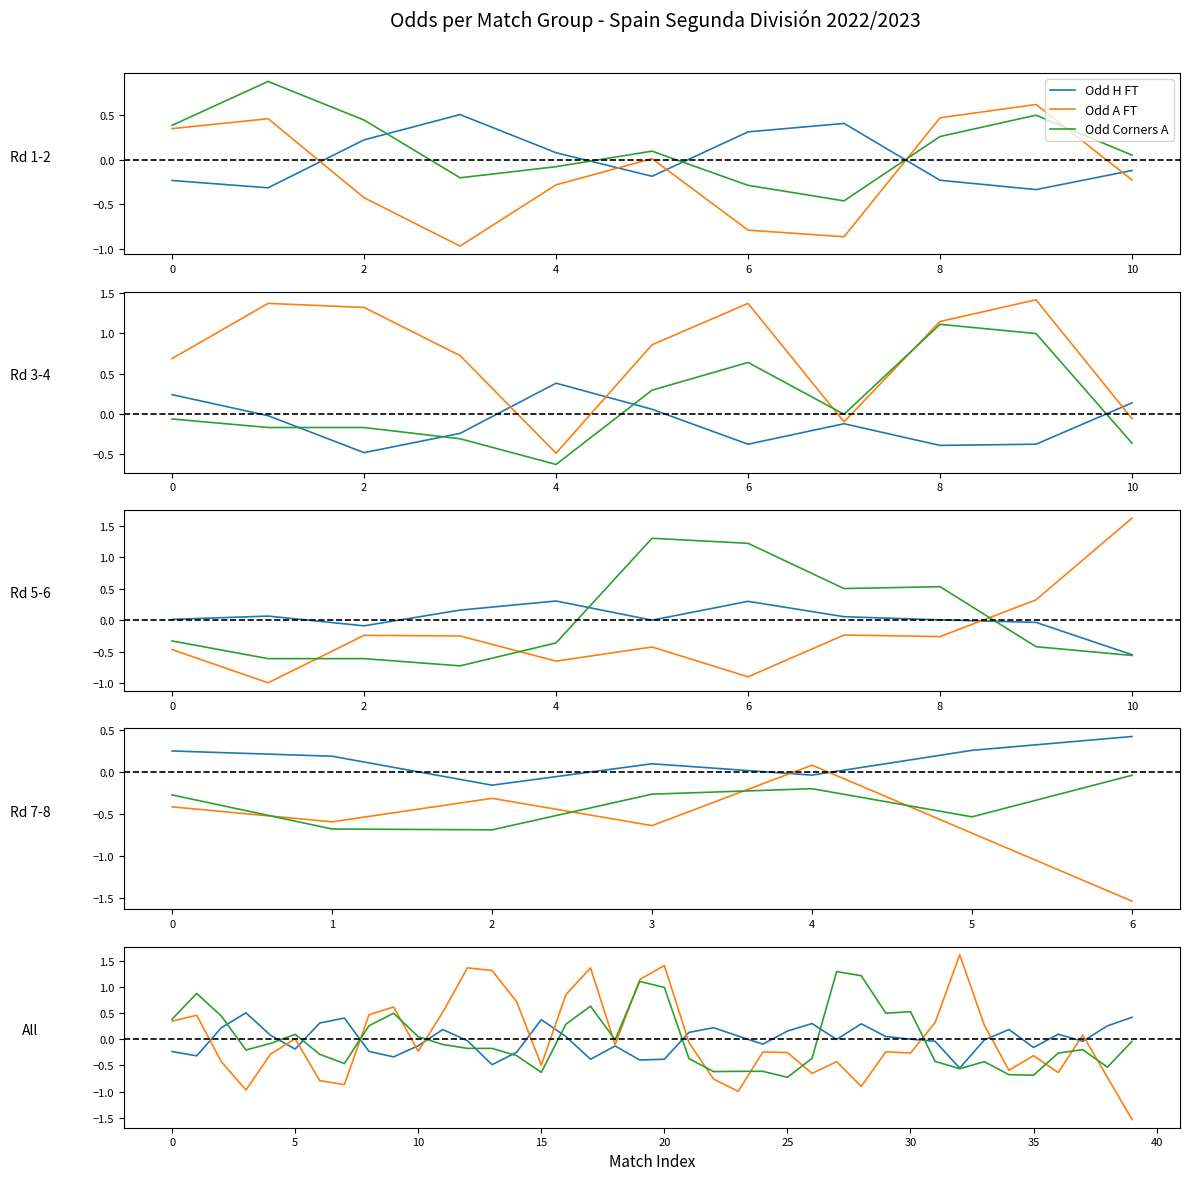

What is the difference between the maximum and minimum values in the Odd H FT series?

1.1